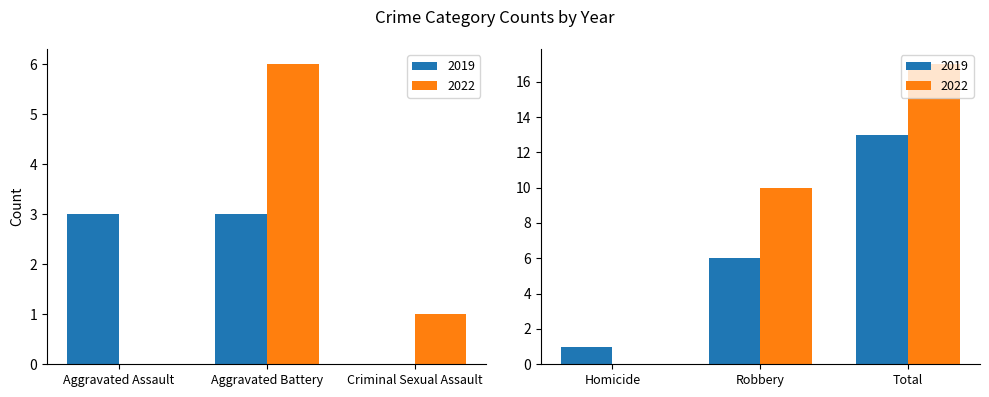

Rank the series at Total from lowest to highest value.

2019, 2022